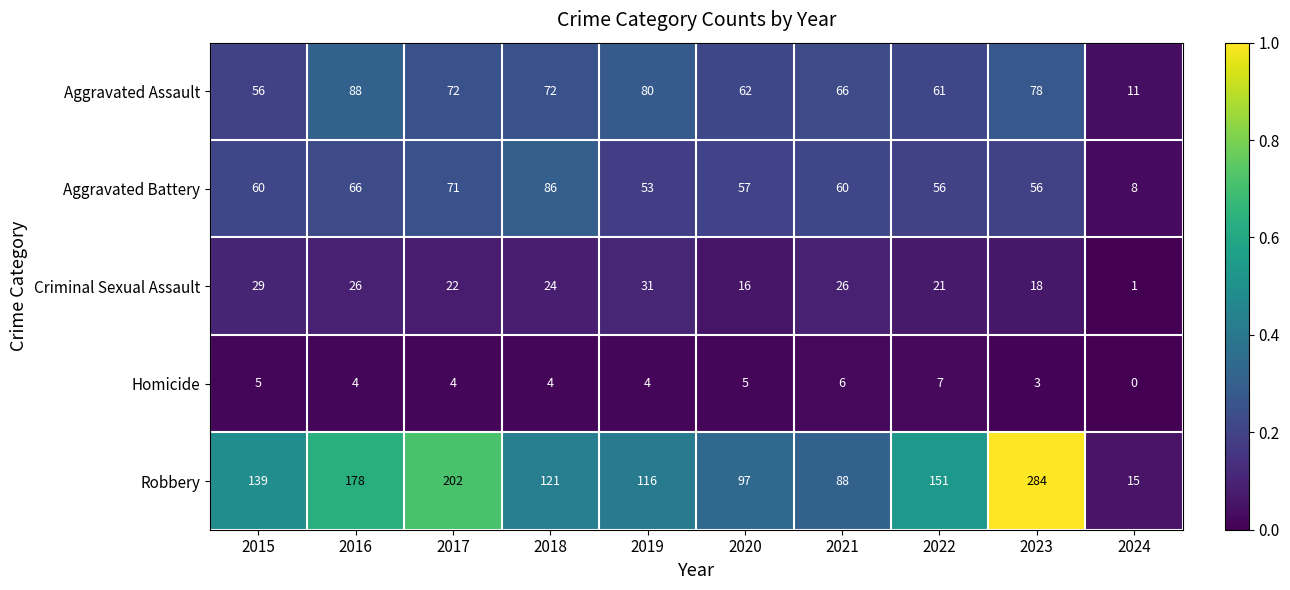

At which category does the chart reach its peak across all series?

2023